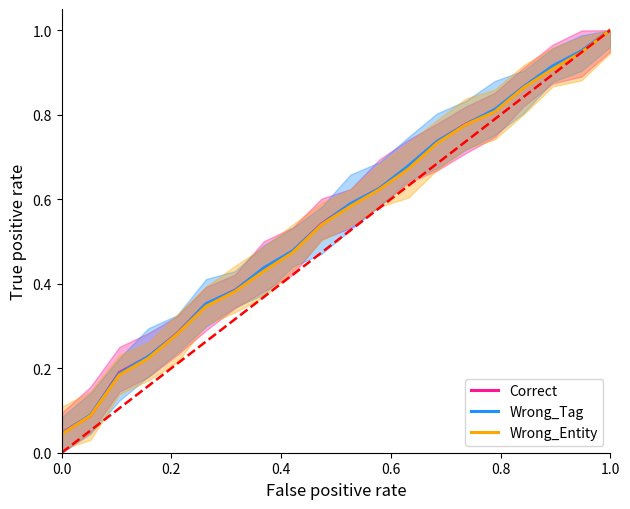

True or false: Wrong_Entity and Correct cross at least once.

False